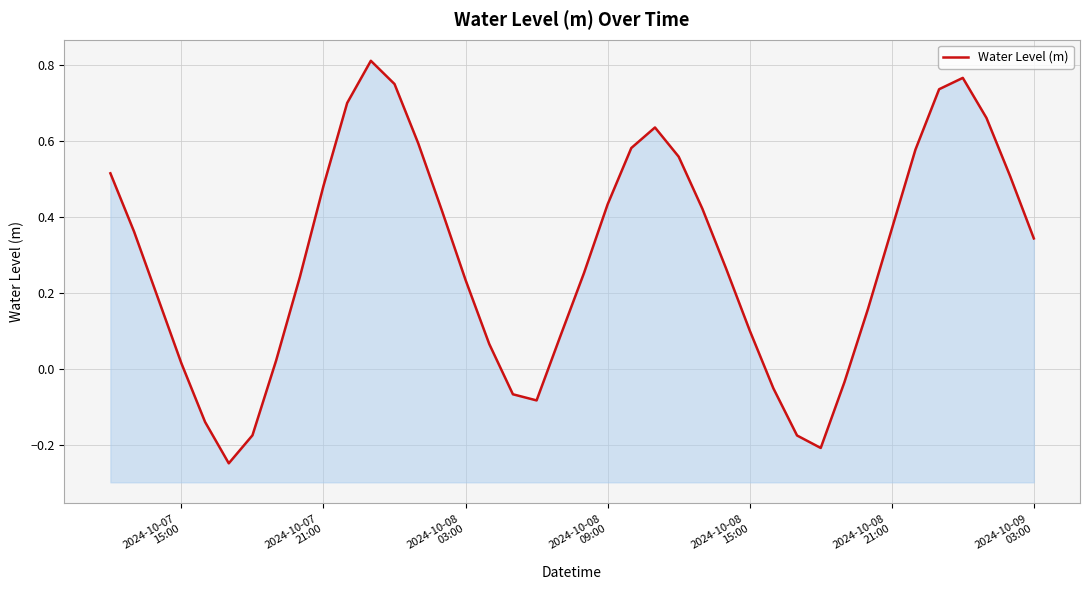

How many series are shown in this chart?

1